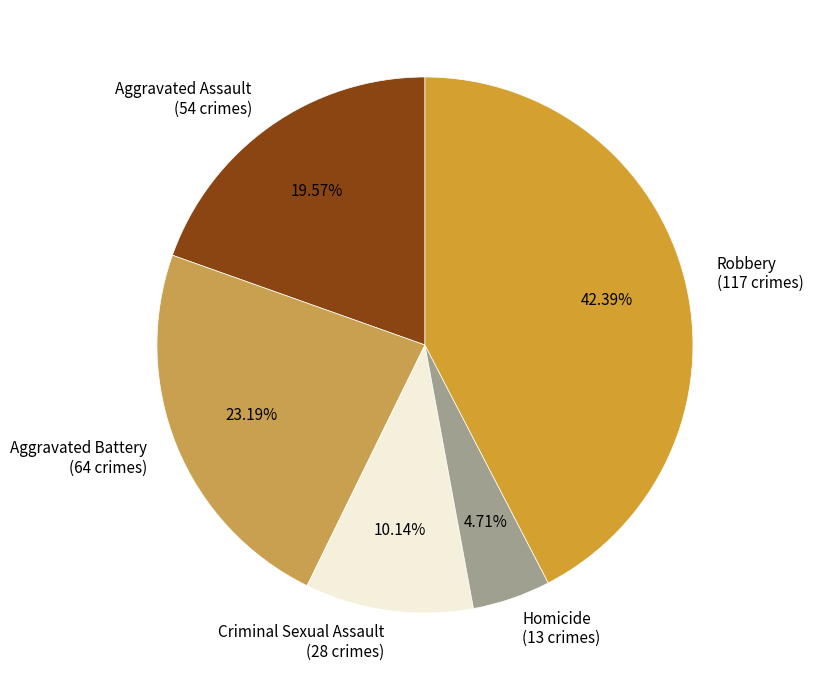

Count the number of slices in the pie.

5